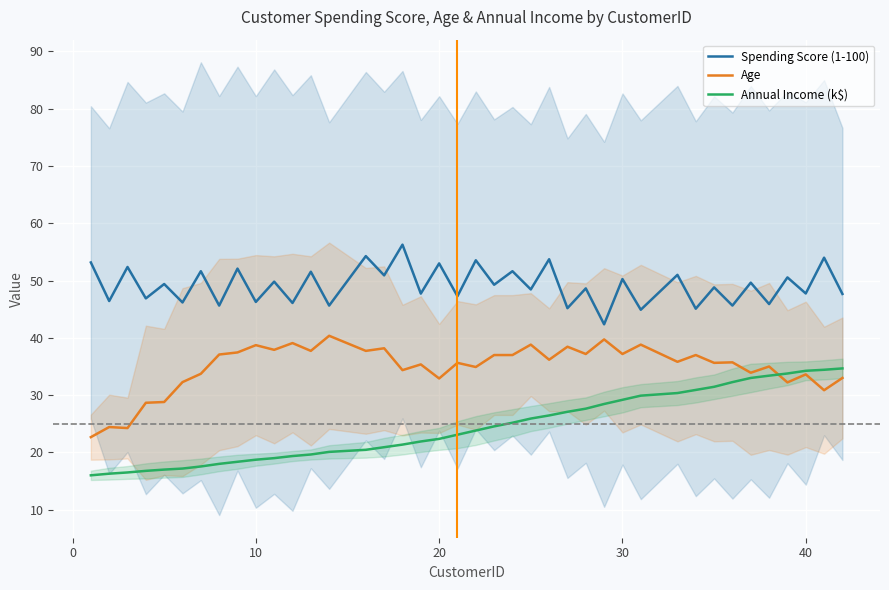

What is the maximum value for Annual Income (k$)?

34.7